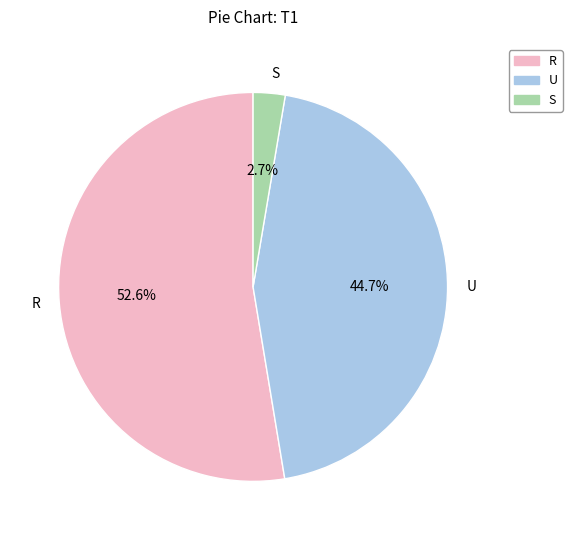

Rank the categories by value from highest to lowest.

R, U, S